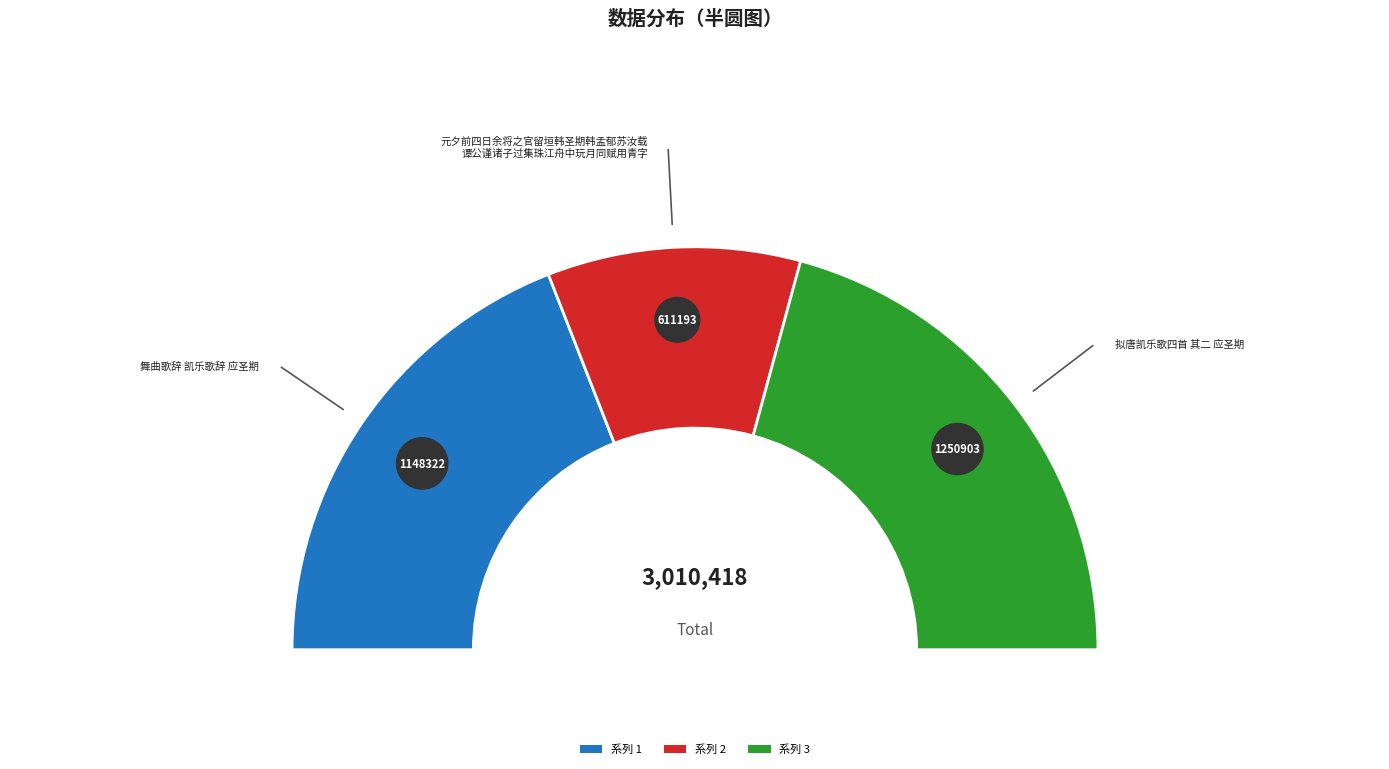

Is it true that 元夕前四日余将之官留垣韩圣期韩孟郁苏汝载谭公谨诸子过集珠江舟中玩月同赋用青字 is 32% of the pie?

False